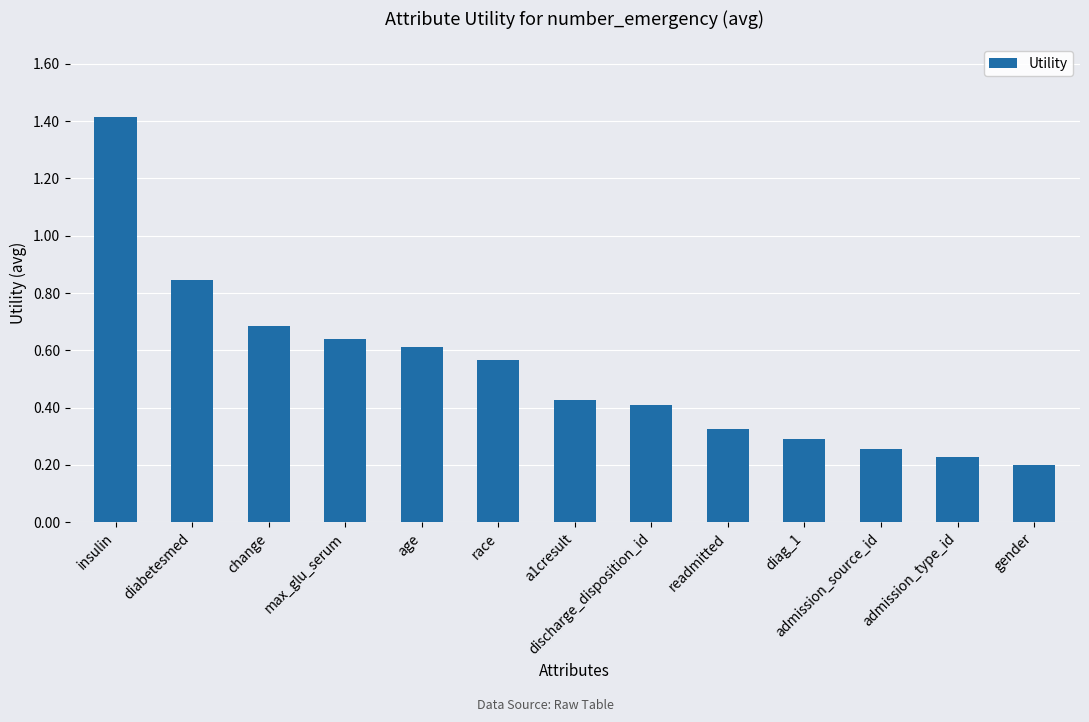

List the labels in order of value, smallest first.

gender, admission_type_id, admission_source_id, diag_1, readmitted, discharge_disposition_id, a1cresult, race, age, max_glu_serum, change, diabetesmed, insulin